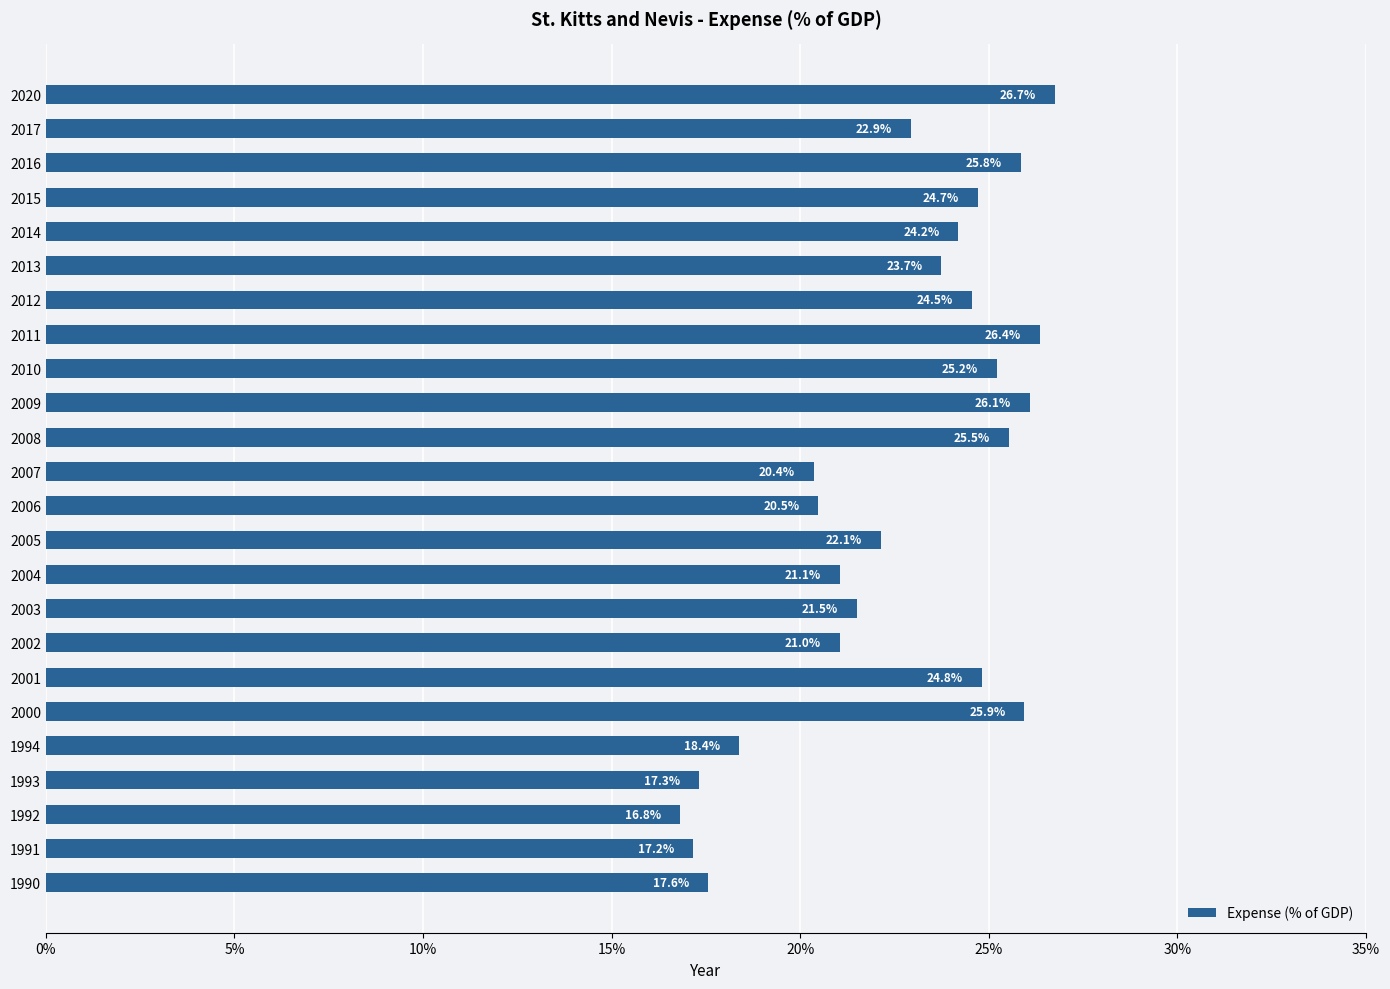

How many series are shown in this chart?

1